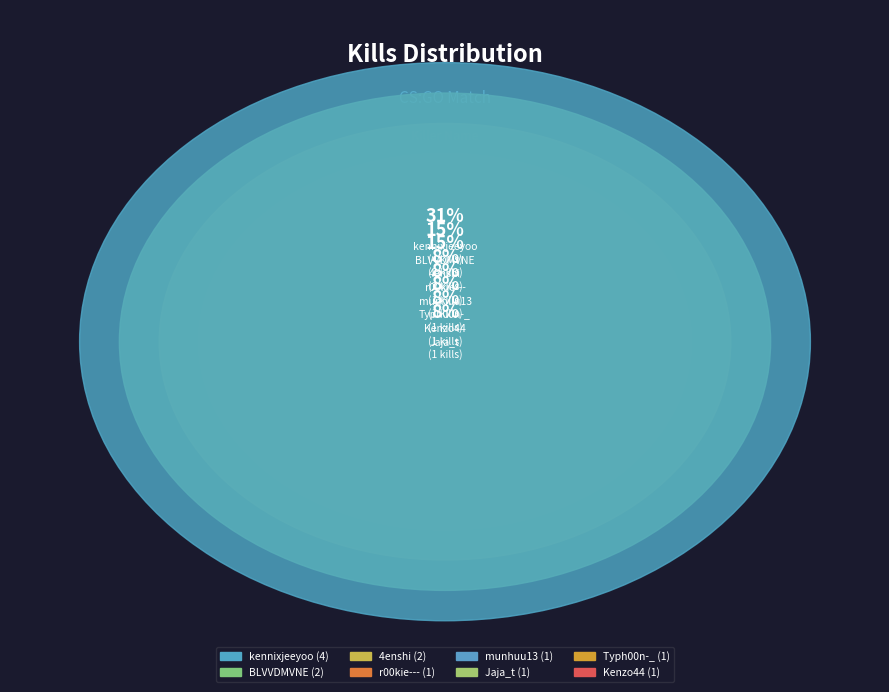

Combined, do r00kie--- and munhuu13 account for over 50%?

No